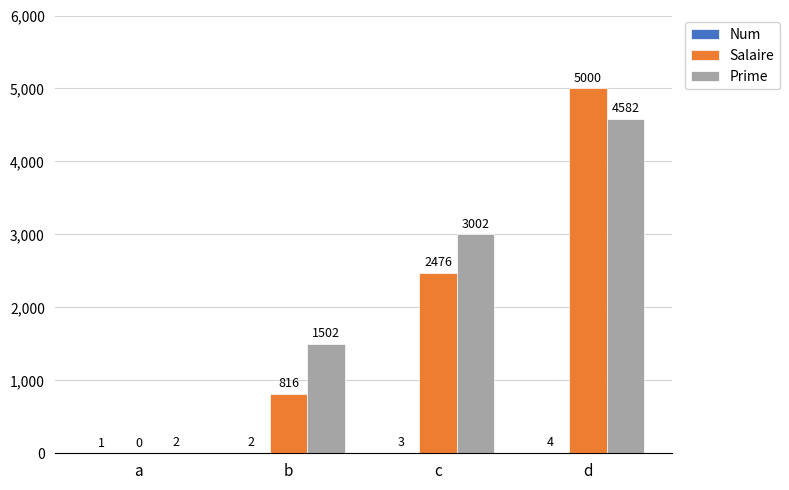

What is the average value of the Salaire series?

2073